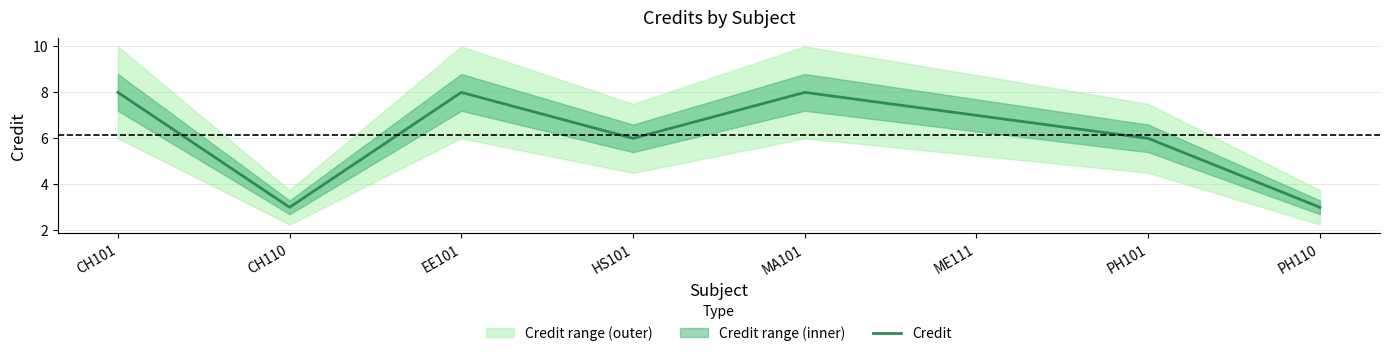

What value does the data have at EE101?

8